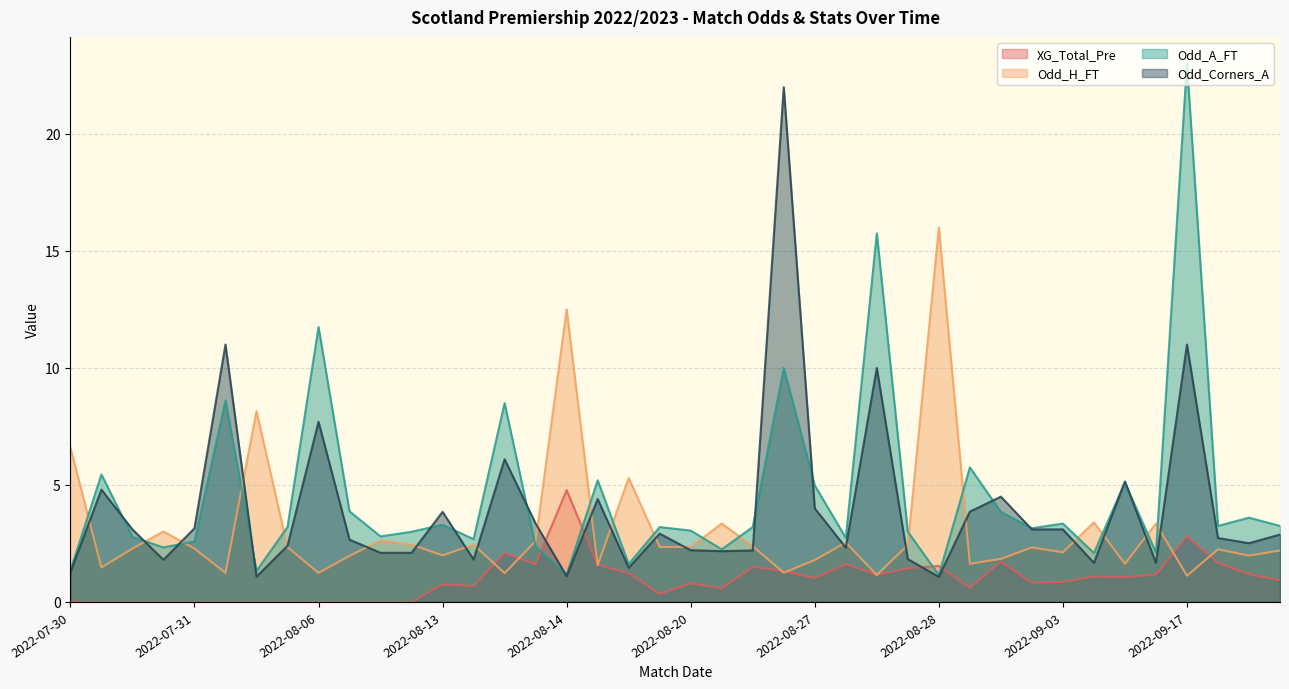

Rank the series by their average value, from lowest to highest.

XG_Total_Pre, Odd_H_FT, Odd_Corners_A, Odd_A_FT